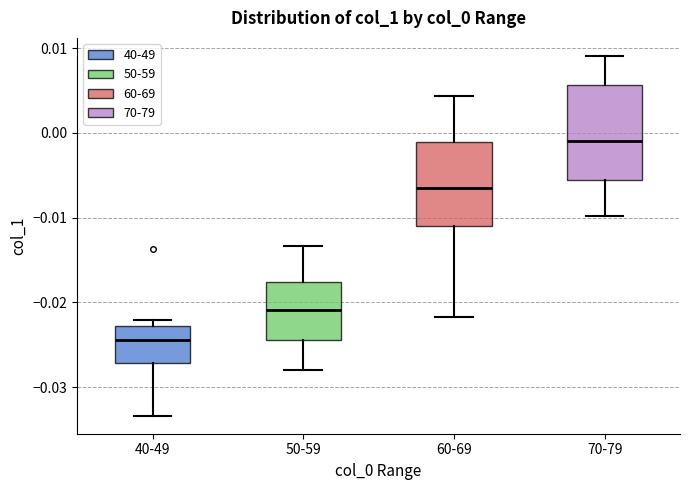

Reading left to right, read every box against the y-axis: the position of its median line, the range the box covers, and the ends of its whiskers. The values are not printed on the chart, so give them approximately, as read against the axis.

40-49: median -0.024, box -0.027 to -0.023, whiskers -0.033 to -0.022
50-59: median -0.021, box -0.024 to -0.018, whiskers -0.028 to -0.013
60-69: median -0.007, box -0.011 to -0.001, whiskers -0.022 to 0.004
70-79: median -0.001, box -0.006 to 0.006, whiskers -0.010 to 0.009